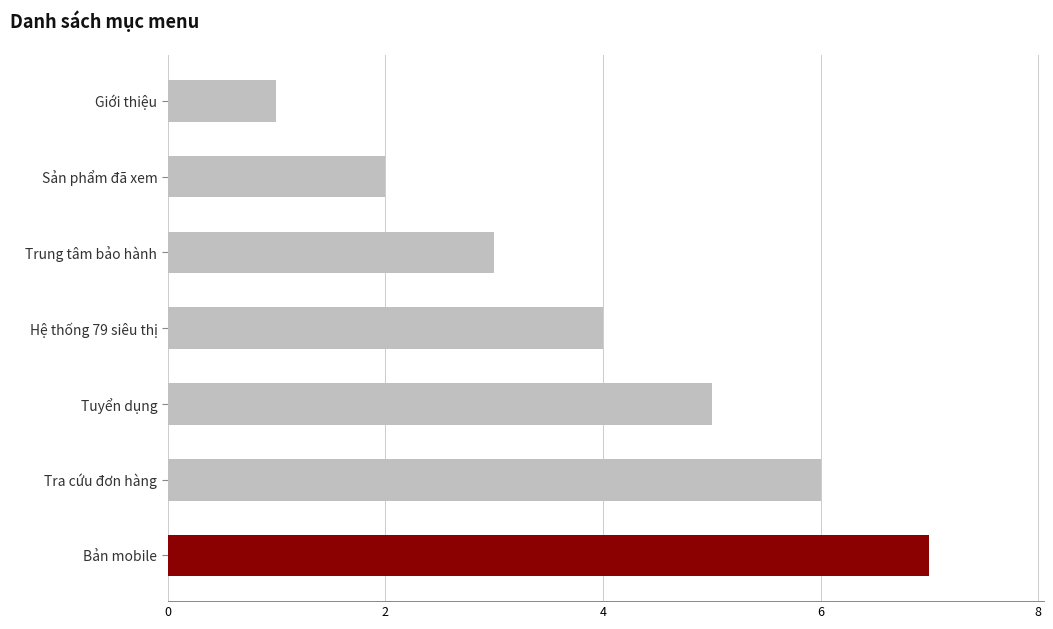

Which has a higher value, Hệ thống 79 siêu thị or Trung tâm bảo hành?

Hệ thống 79 siêu thị